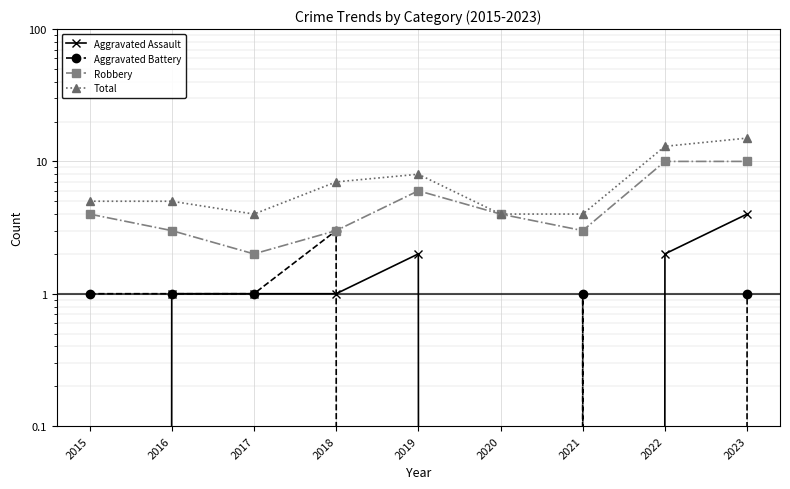

Where is the first local minimum for Aggravated Battery?

2022